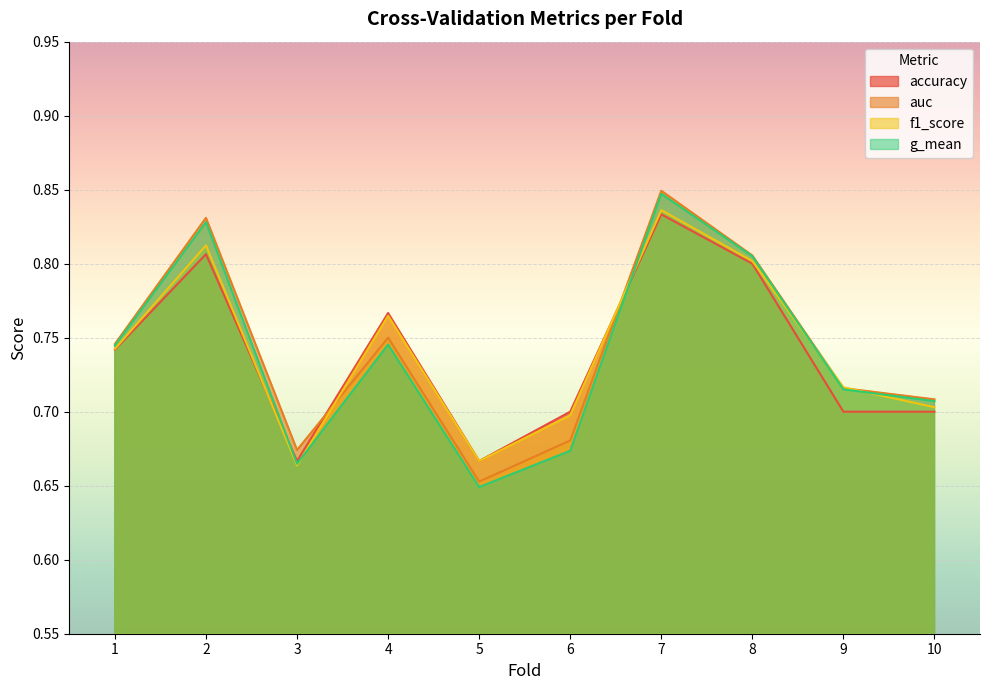

Reading right to left, what are all the values shown in this chart?

accuracy: 10=0.7	9=0.7	8=0.8	7=0.8	6=0.7	5=0.7	4=0.8	3=0.7	2=0.8	1=0.7
auc: 10=0.7	9=0.7	8=0.8	7=0.8	6=0.7	5=0.7	4=0.8	3=0.7	2=0.8	1=0.7
f1_score: 10=0.7	9=0.7	8=0.8	7=0.8	6=0.7	5=0.7	4=0.8	3=0.7	2=0.8	1=0.7
g_mean: 10=0.7	9=0.7	8=0.8	7=0.8	6=0.7	5=0.6	4=0.7	3=0.7	2=0.8	1=0.7